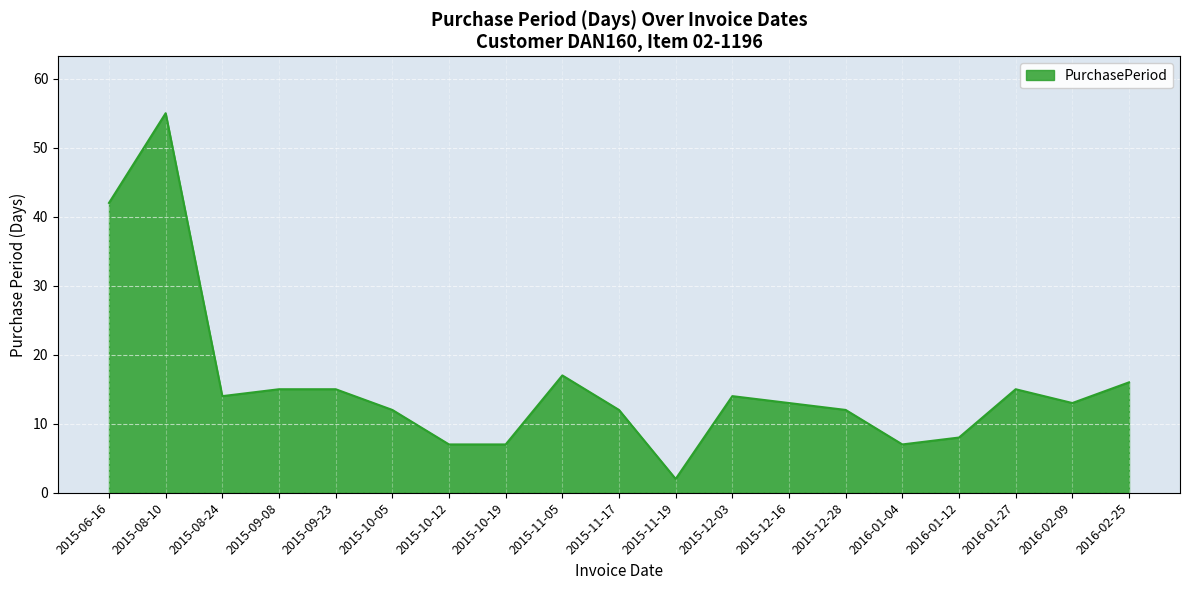

At which category does the chart reach its minimum across all series?

2015-11-19